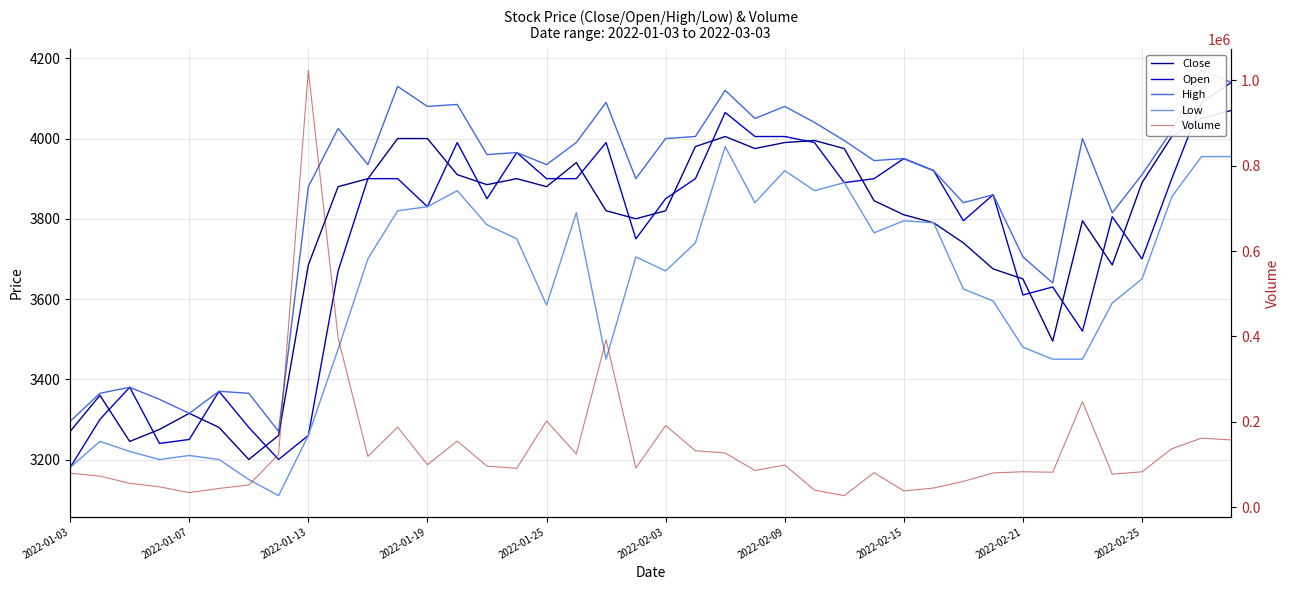

True or false: High and Volume cross at least once.

False